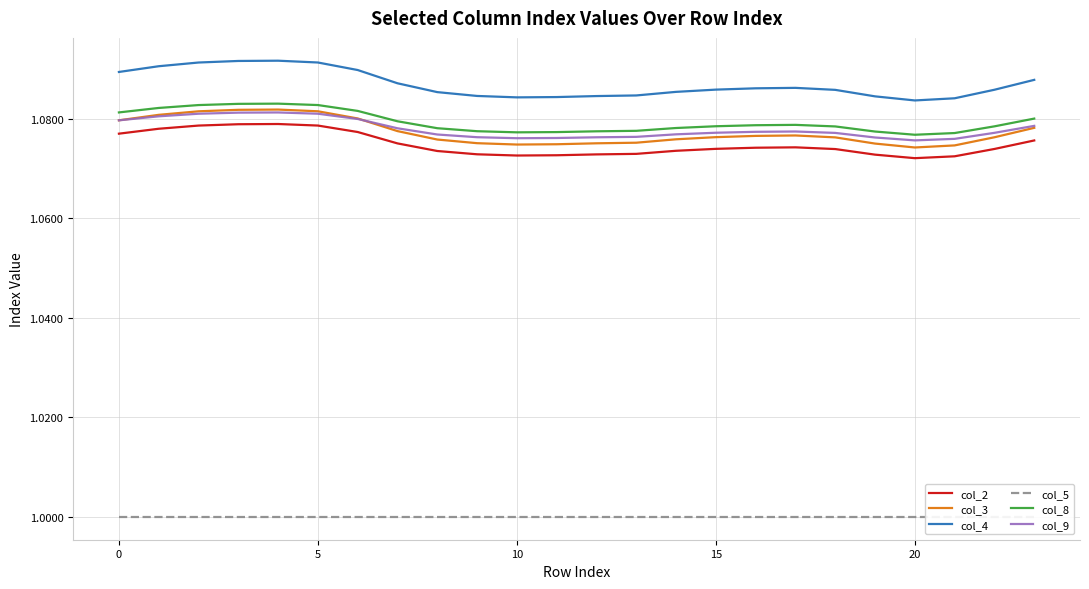

True or false: col_9 and col_8 intersect in this chart.

False